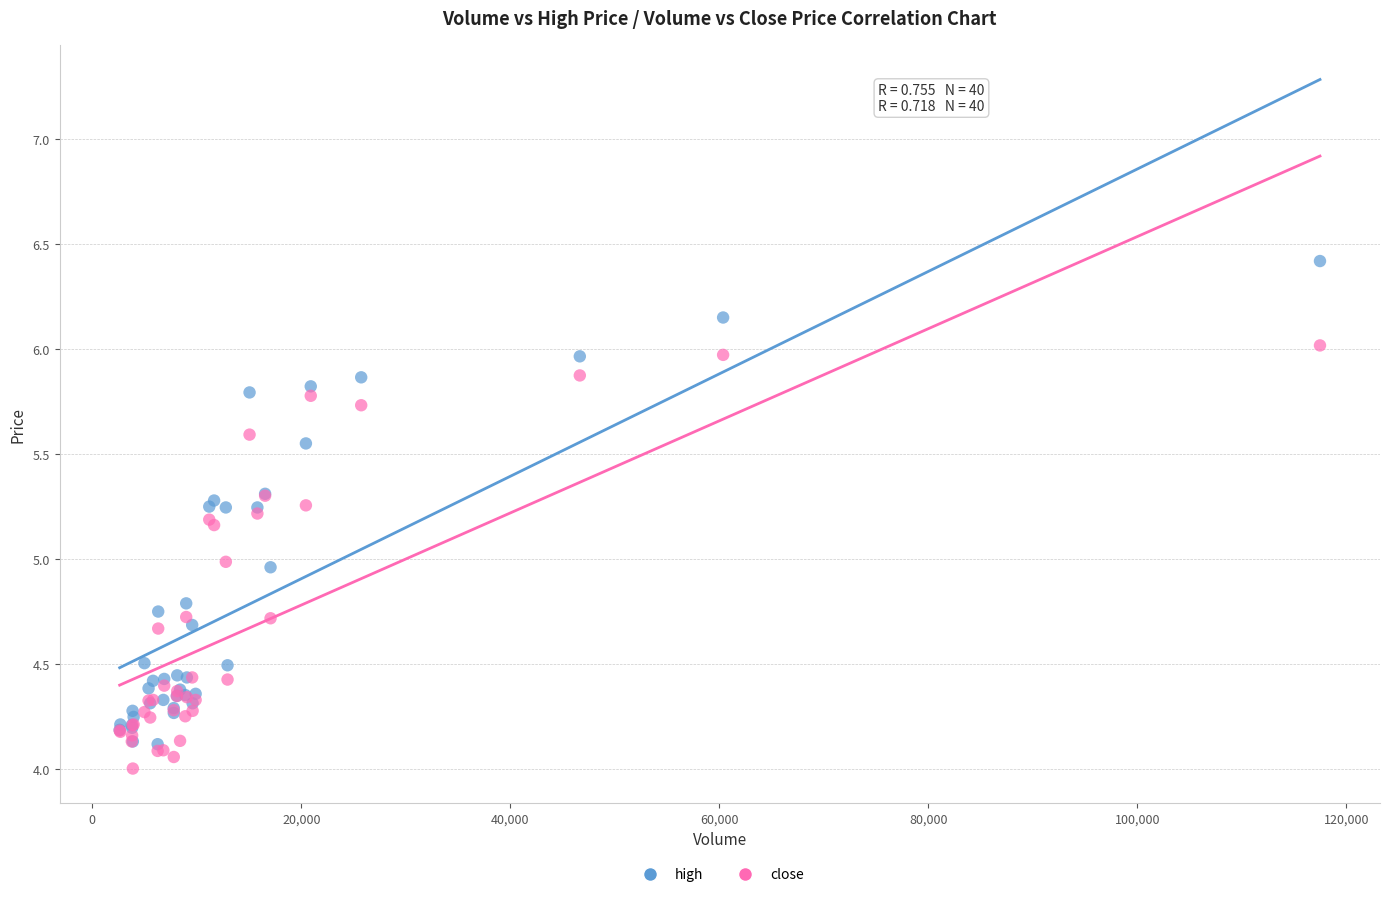

Which series has the largest Y range (max minus min)?

high